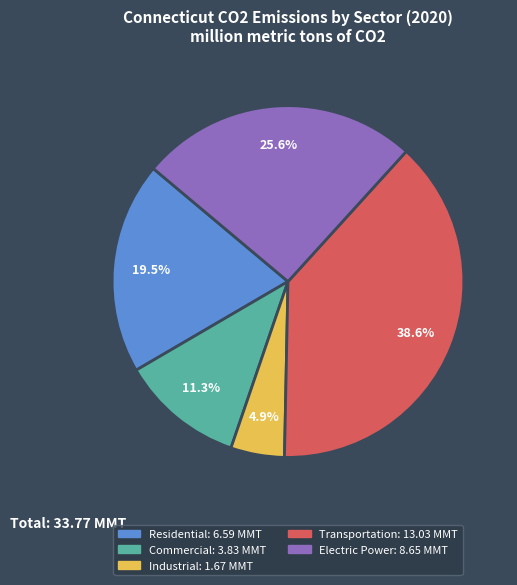

Which slice is the largest?

Transportation